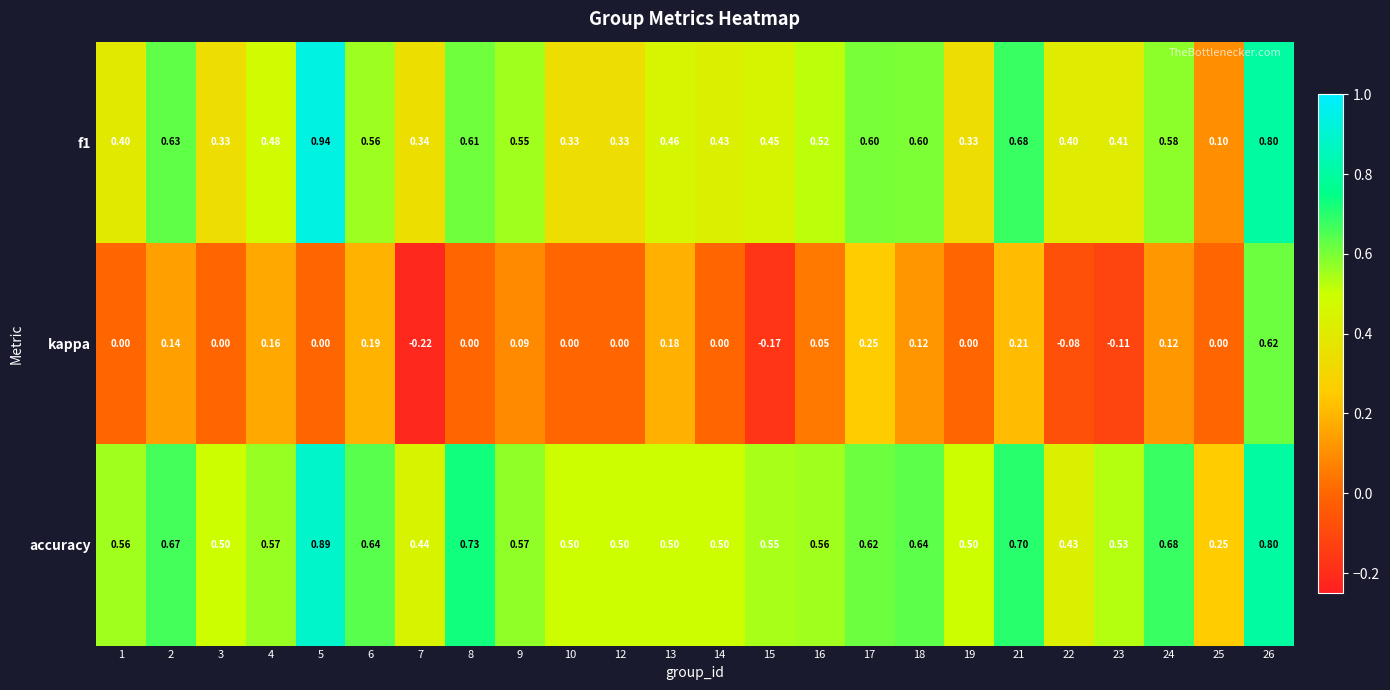

Which series has the largest total across all categories?

accuracy